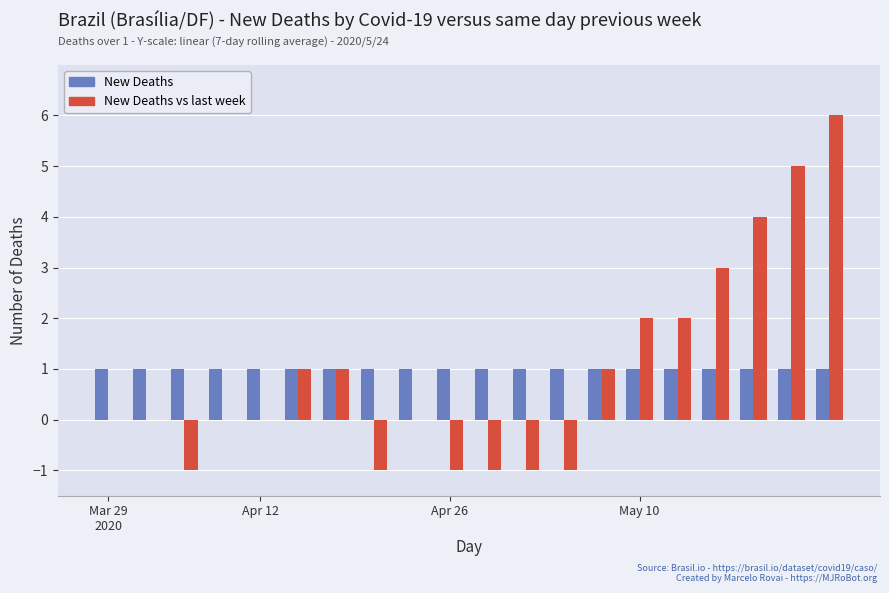

What is the sum of all New Deaths vs last week values?

19